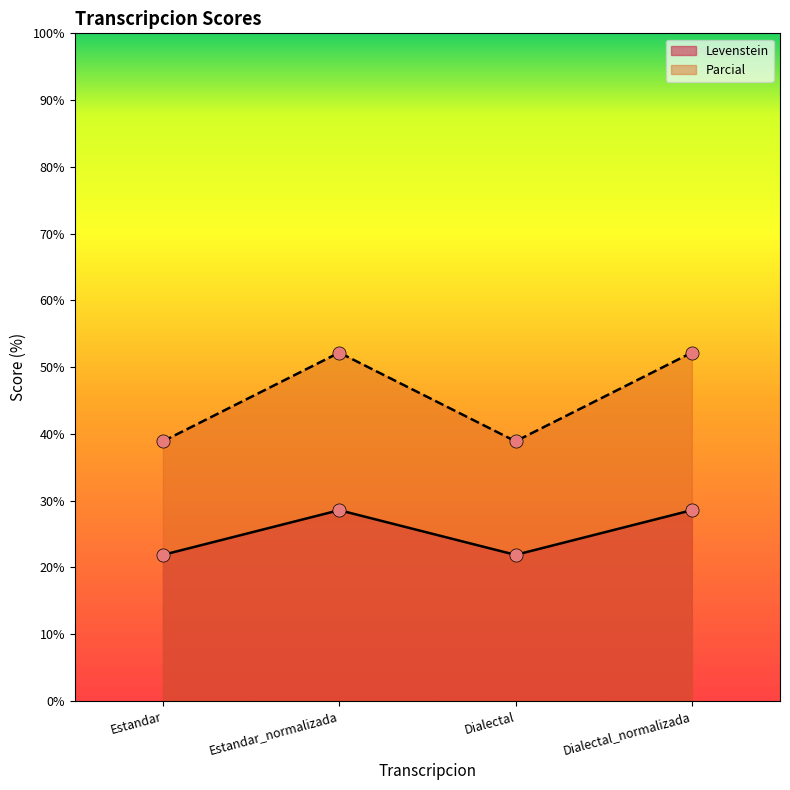

At how many categories does at least one series exceed 43?

2